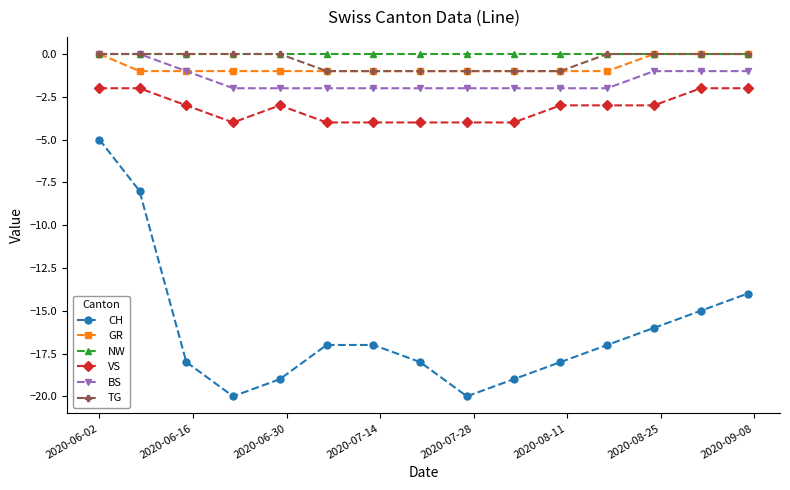

Count the number of categories in the chart.

15